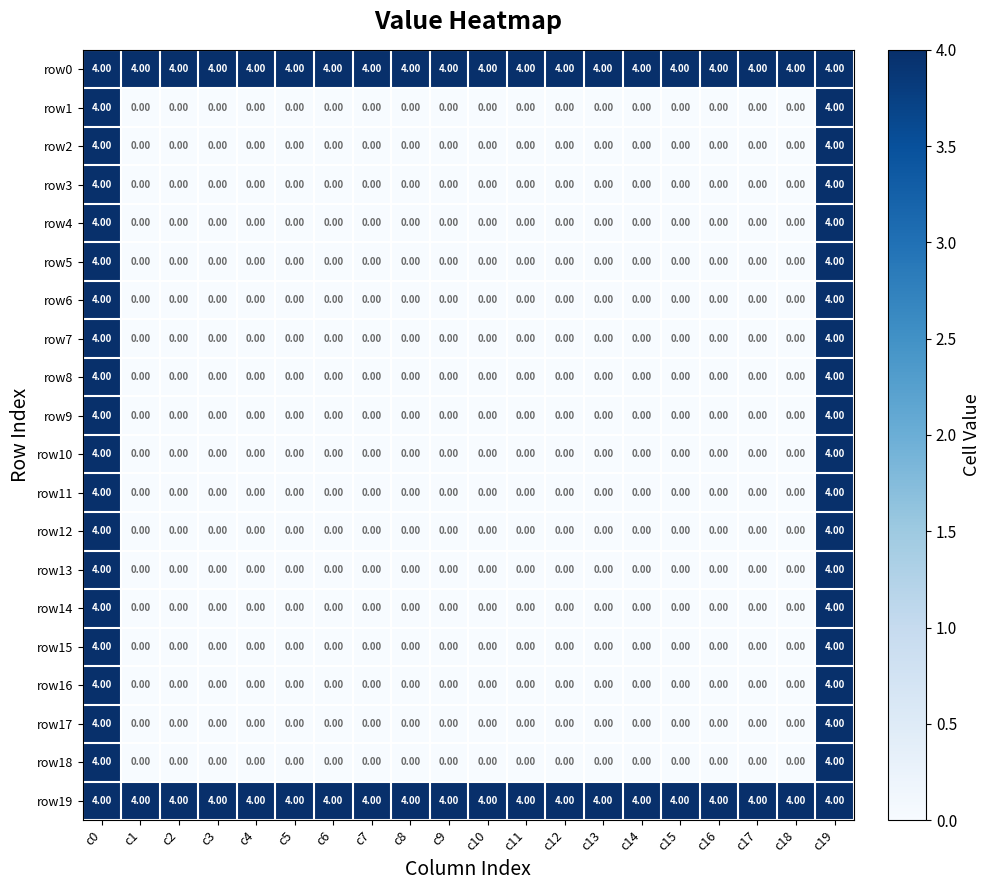

What is the sum of all row19 values?

80